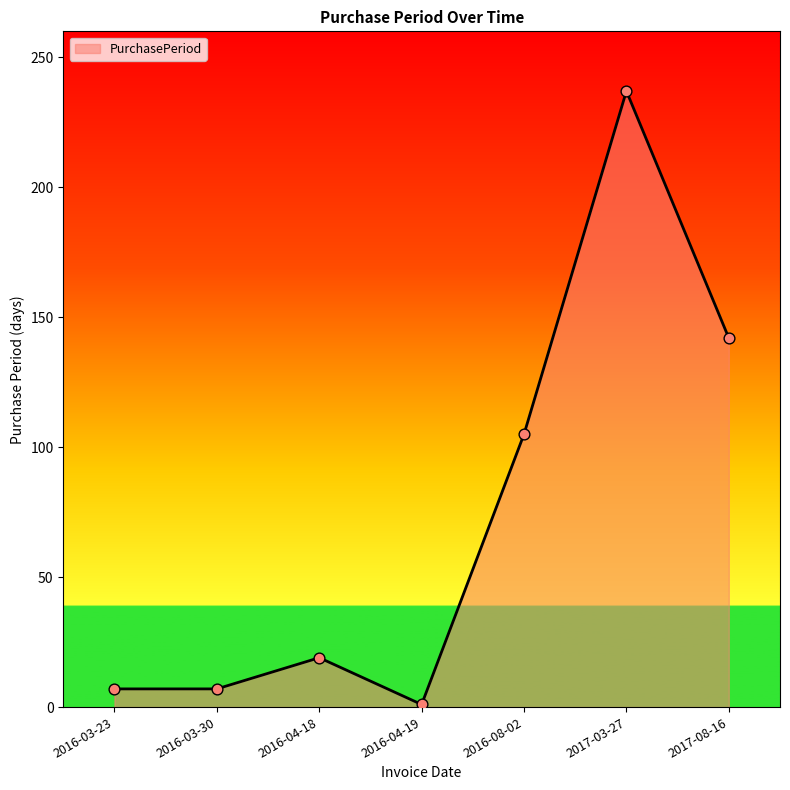

What is the ratio of the value at 2017-03-27 to the value at 2016-03-23?

33.9